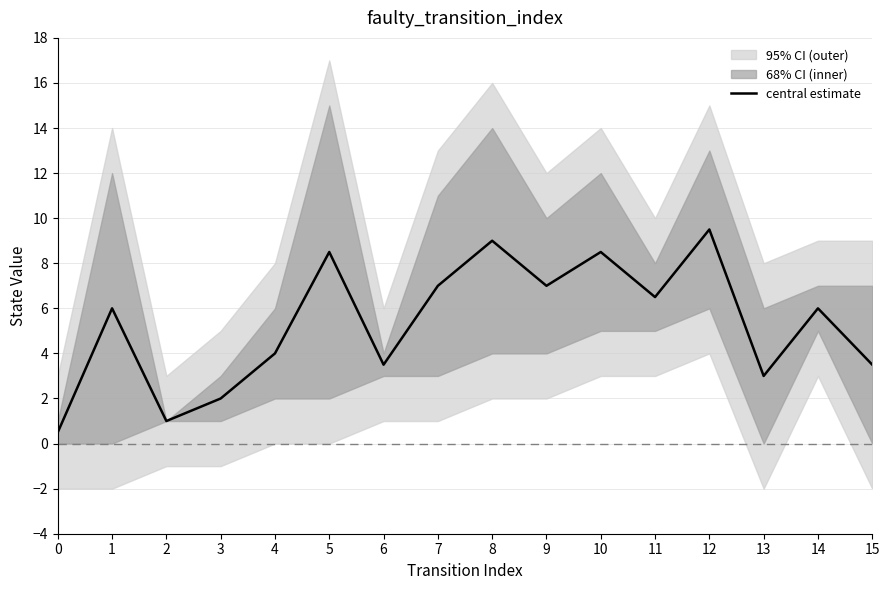

Which label corresponds to the largest value in the chart?

12